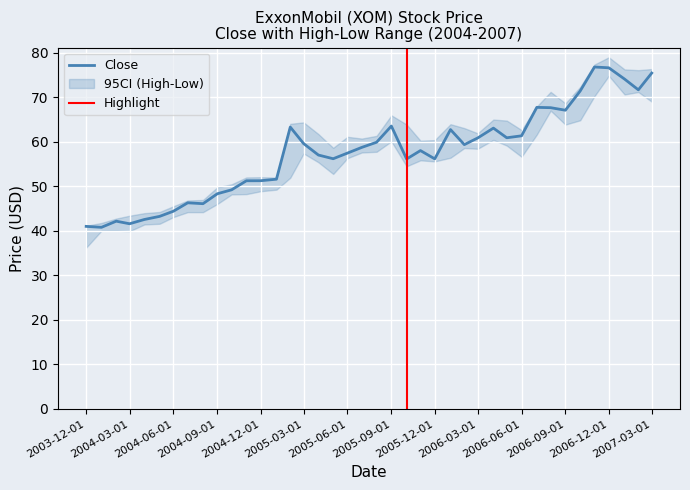

What is the lowest value of the Close series?

40.8